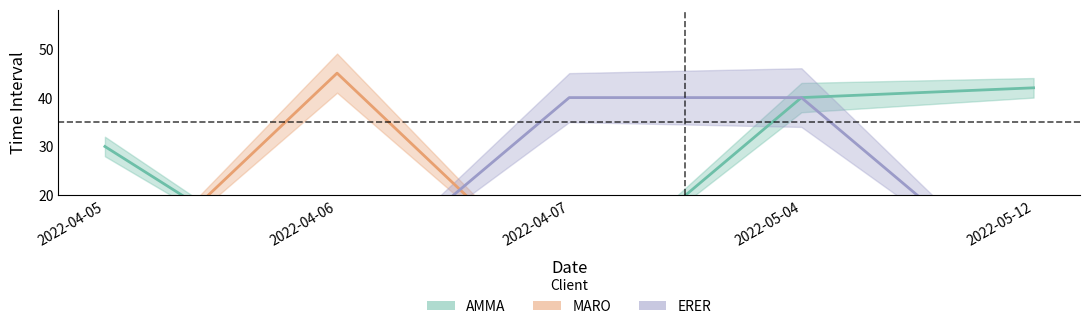

Does the chart display data point markers on the line(s)?

No